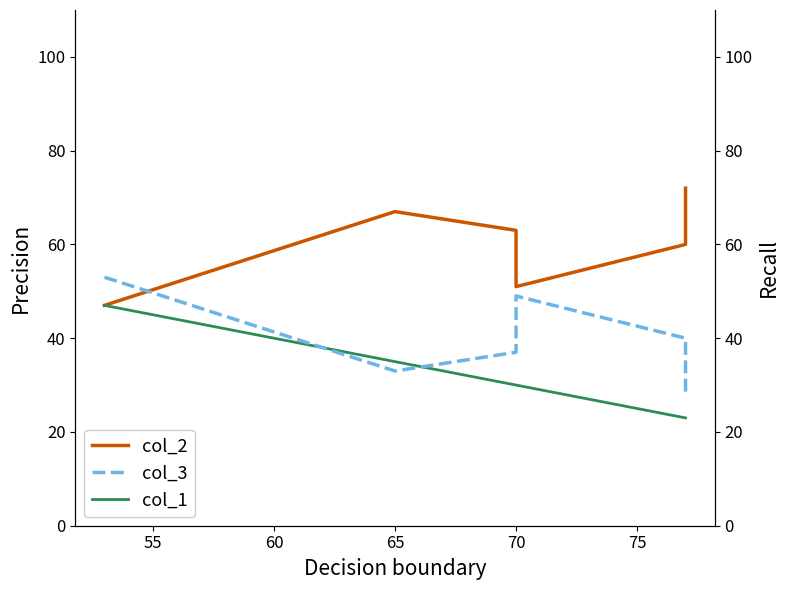

What is the average value of the col_3 series?

40